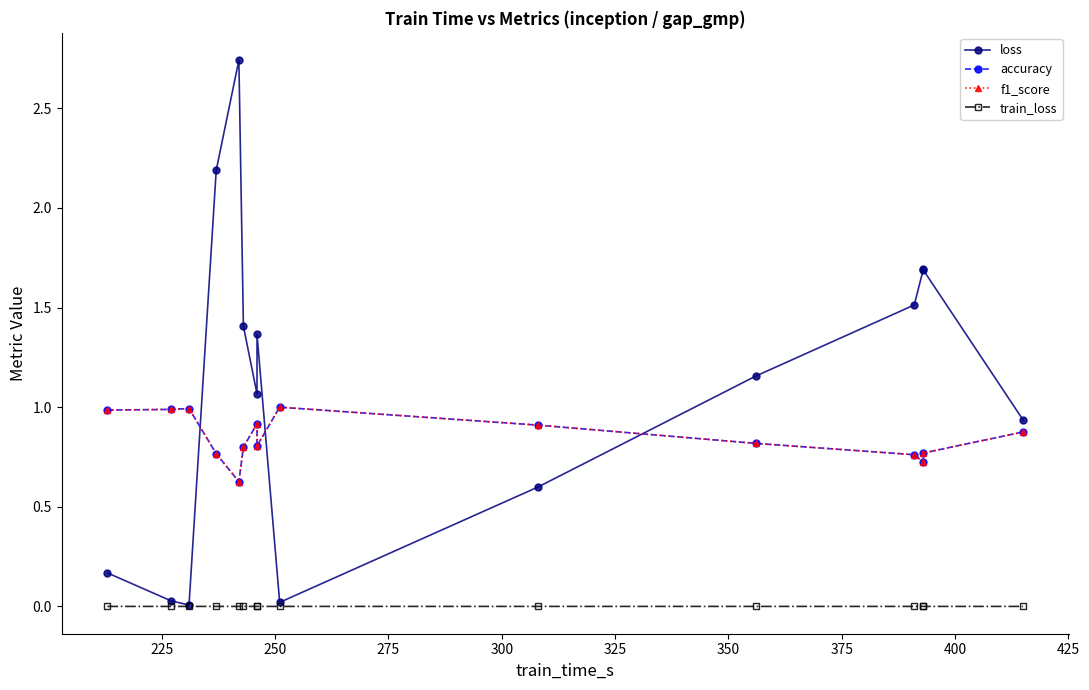

What is the difference between the second highest and minimum values in the f1_score series?

0.4